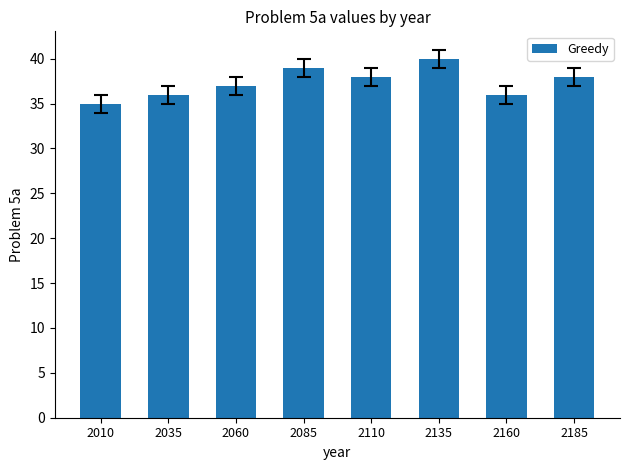

Which has a higher value, 2010 or 2035?

2035